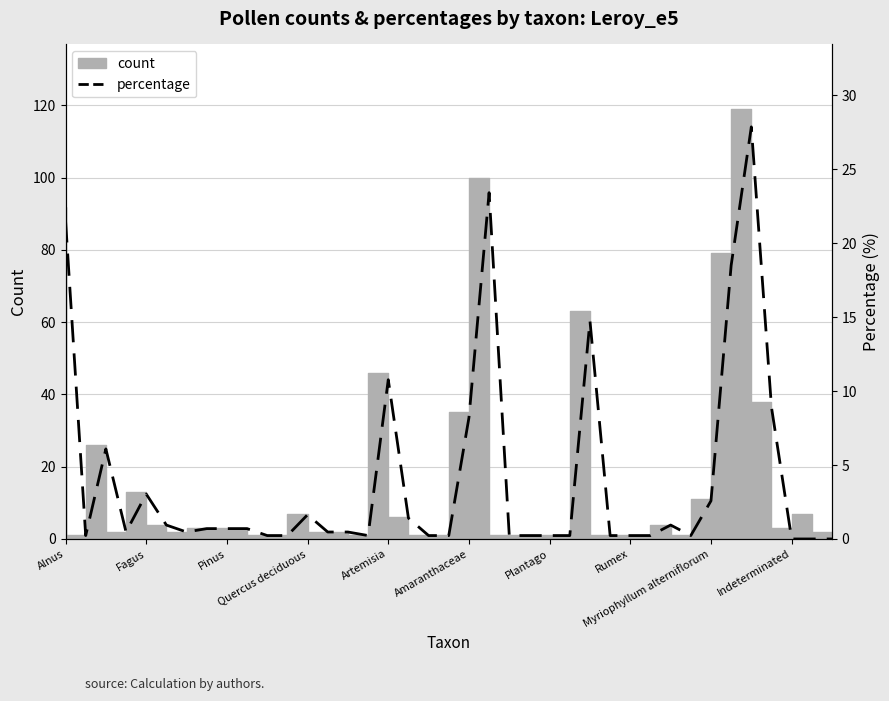

How many lines are shown in the chart?

1